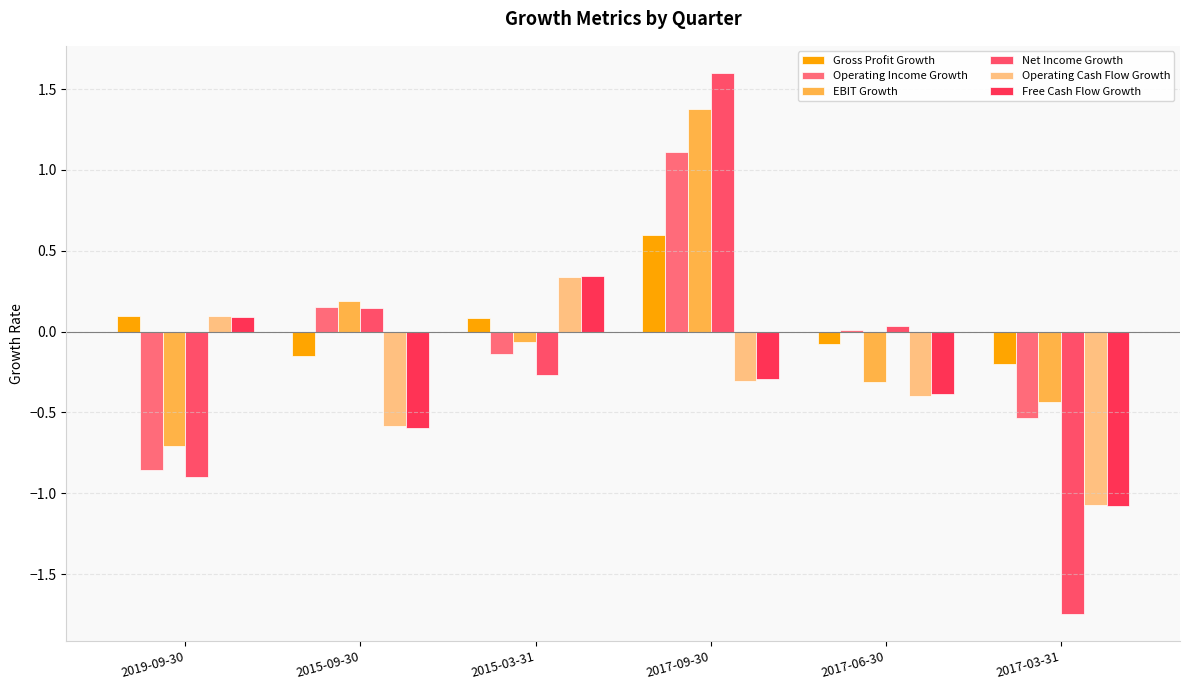

What is the label of the 6th bar from the right?

2019-09-30